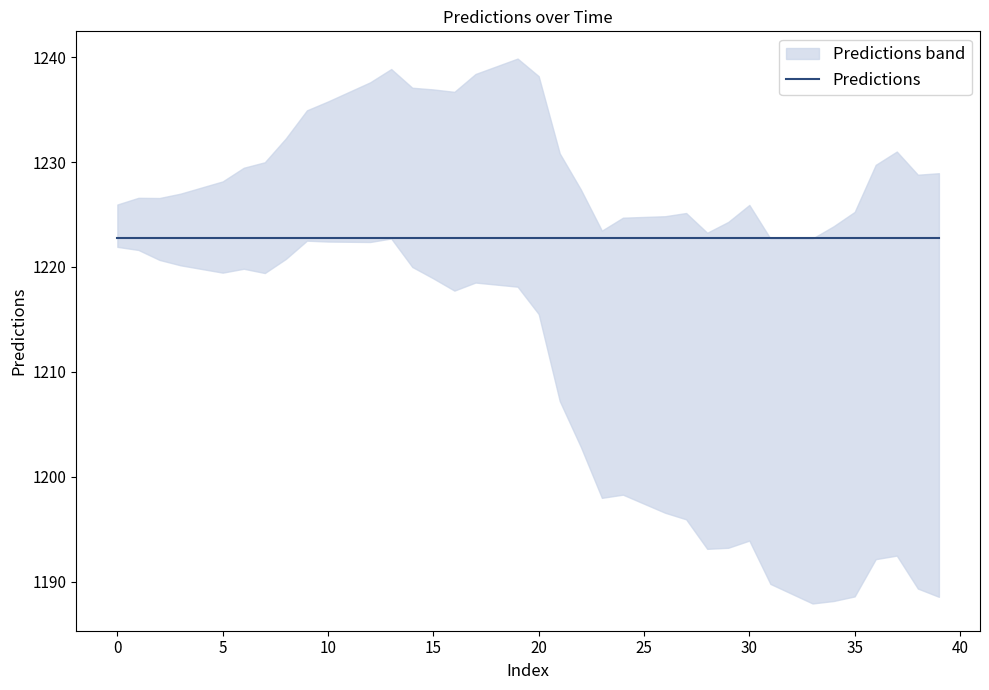

How many lines are shown in the chart?

1